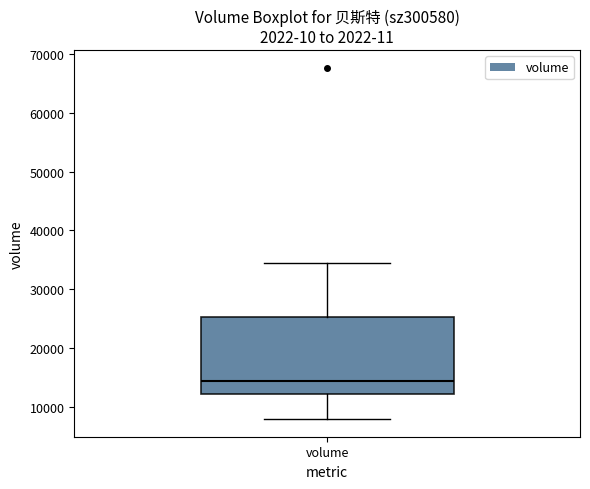

Read this box plot against the y-axis: the position of the median line, the range covered by the box, and the ends of both whiskers. The values are not printed on the chart, so give them approximately, as read against the axis.

median 14000, box 12000 to 25000, whiskers 8000 to 34000